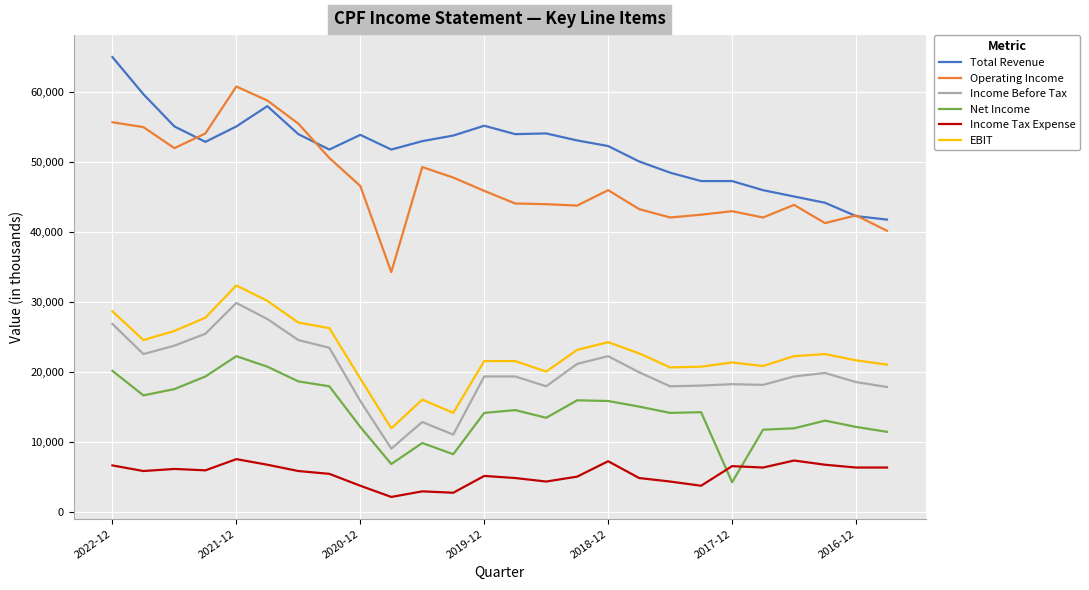

True or false: Net Income and Operating Income cross at least once.

False